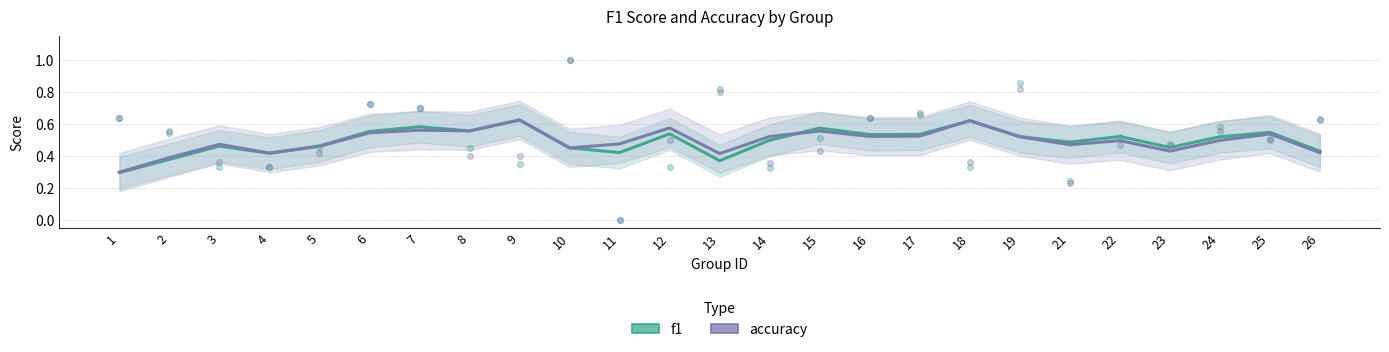

Is the value of accuracy at 7 greater than the value of f1 at 25?

Yes